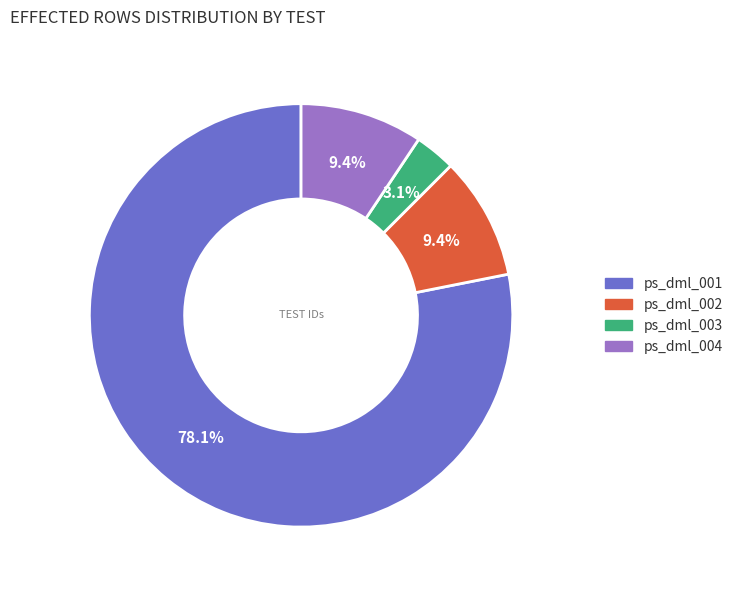

The ps_dml_001 slice represents 90% of the pie. True or false?

False